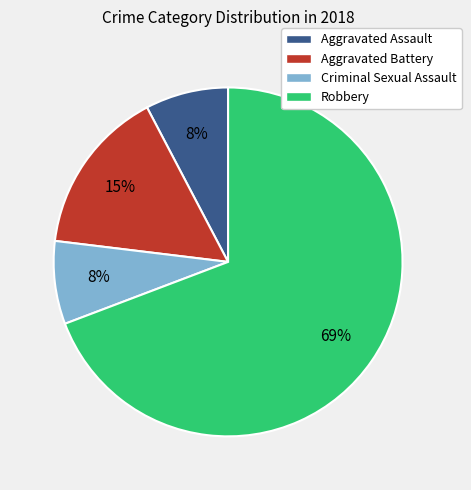

How many slices are in this pie chart?

4